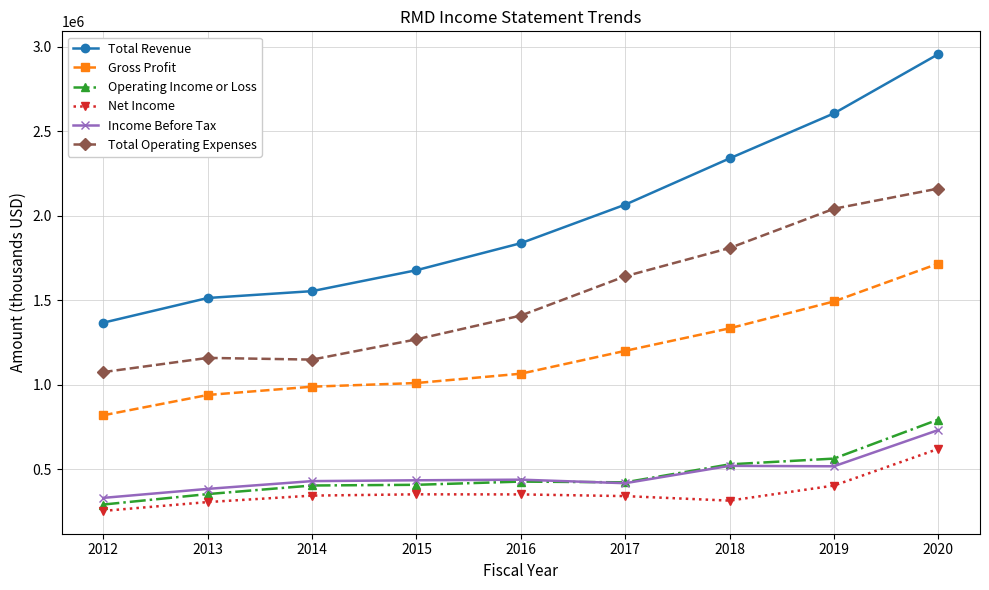

Read the Income Before Tax value at 2019, to the nearest 100.

518800